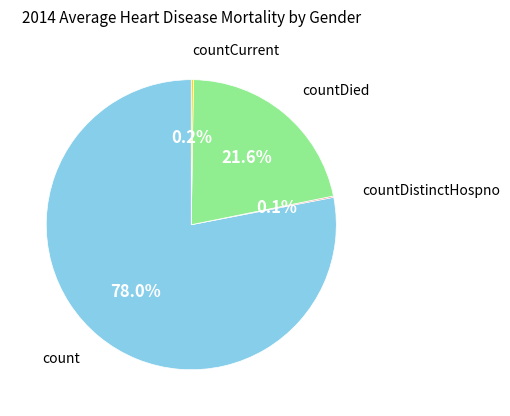

Is there a majority slice in this chart?

Yes